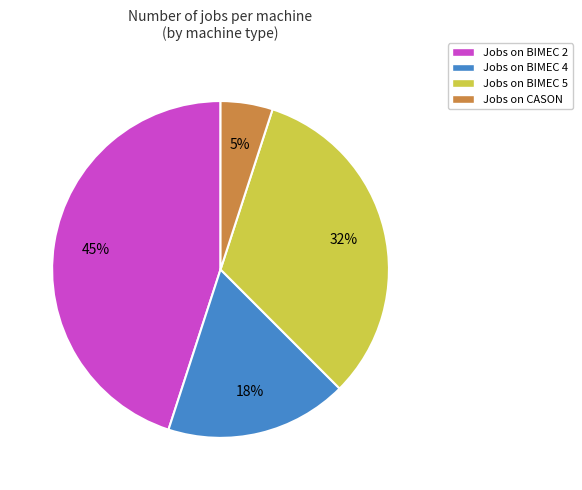

Is there any slice that represents more than half of the pie?

No